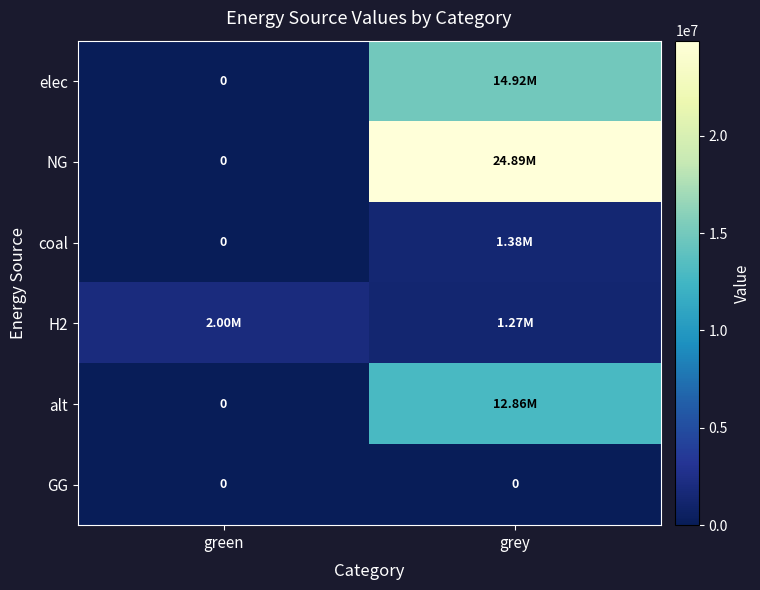

How many data points in alt are less than 12859303?

1